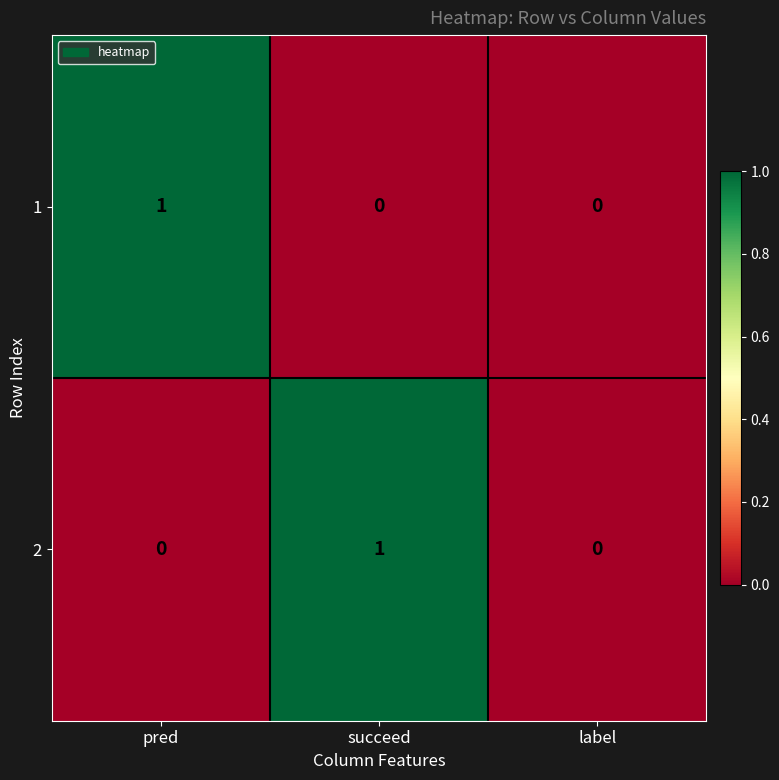

Rank the series at pred from highest to lowest value.

1, 2